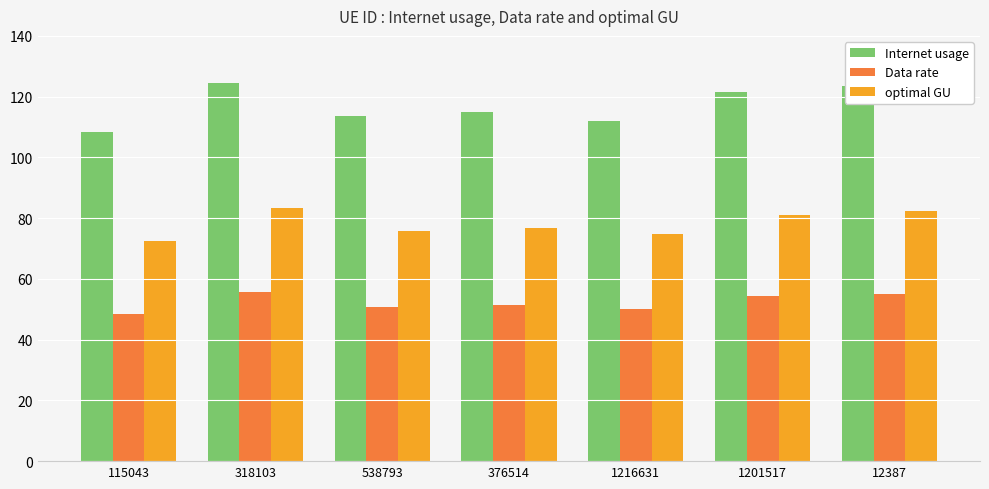

At how many categories does at least one series exceed 88?

7